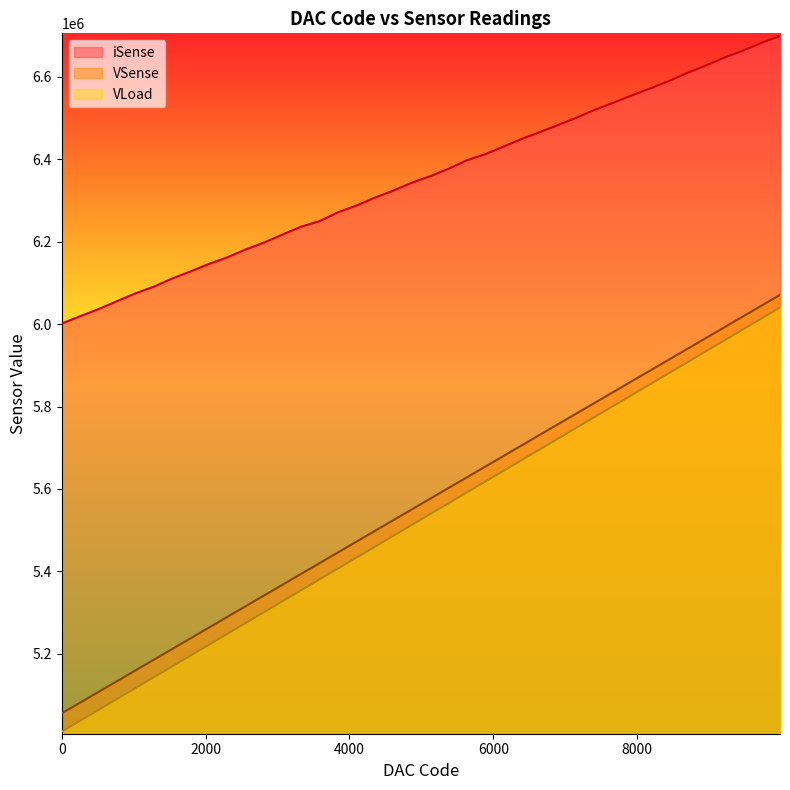

At which category is the sum across all series the highest?

9984